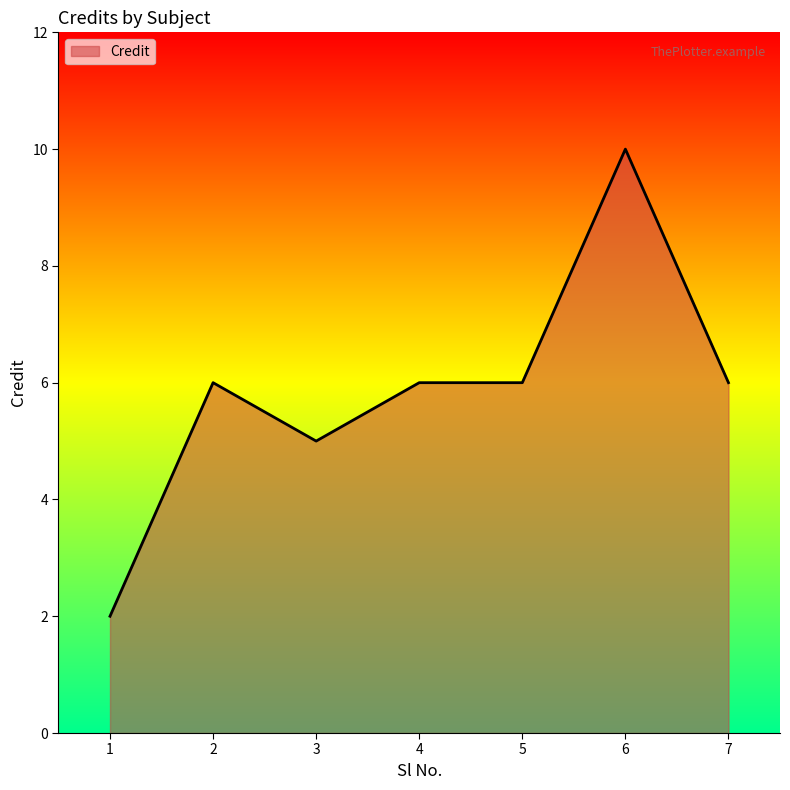

Where is the first local minimum?

3